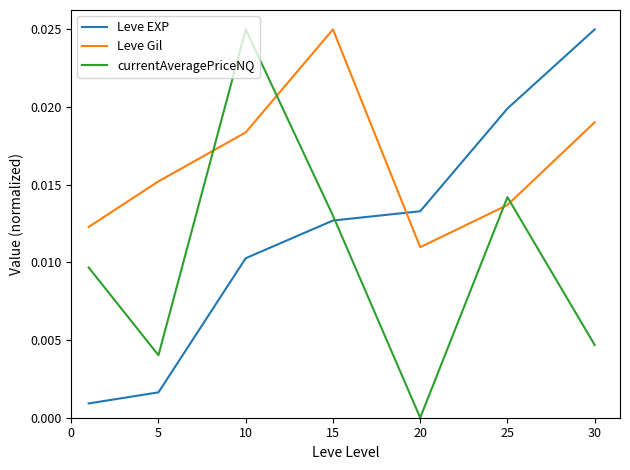

True or false: Leve Gil and Leve EXP cross at least once.

True